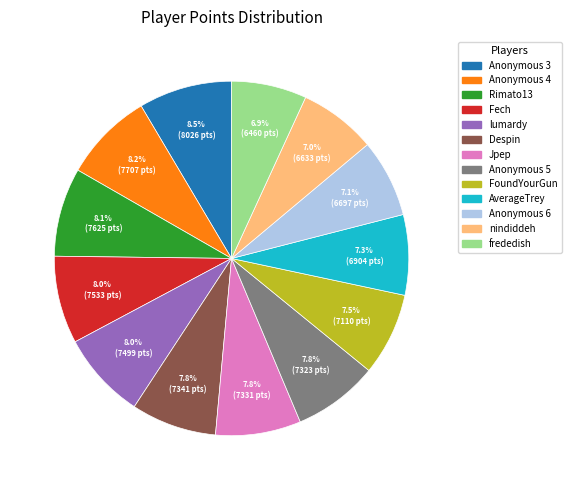

Does Anonymous 4 represent more than half of the total?

No